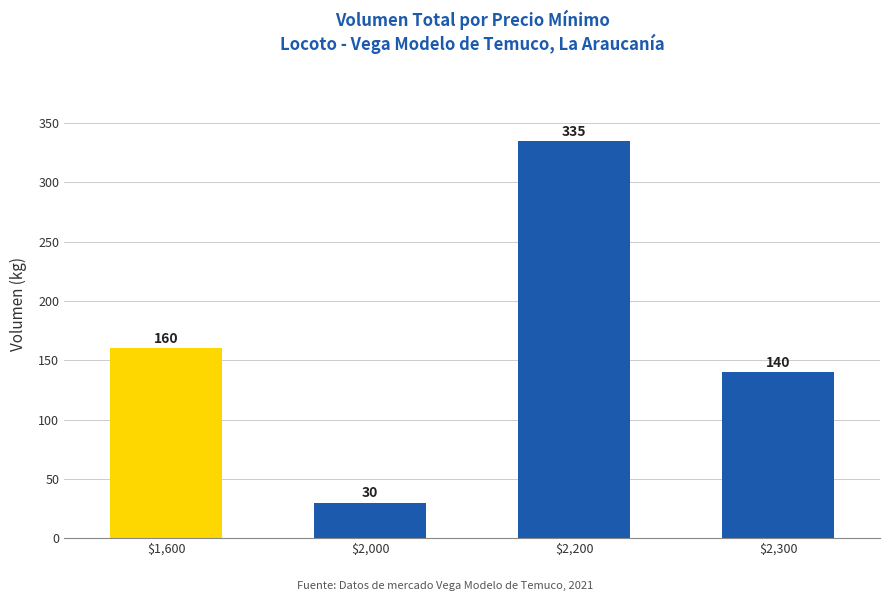

Reading right to left, what are all the values shown in this chart?

$2,300=140	$2,200=335	$2,000=30	$1,600=160